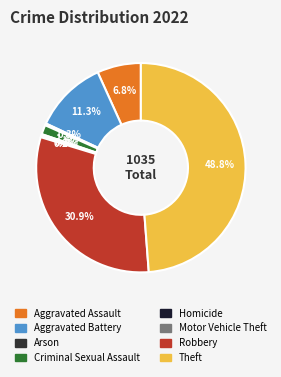

Does Motor Vehicle Theft account for over 50% of the chart?

No